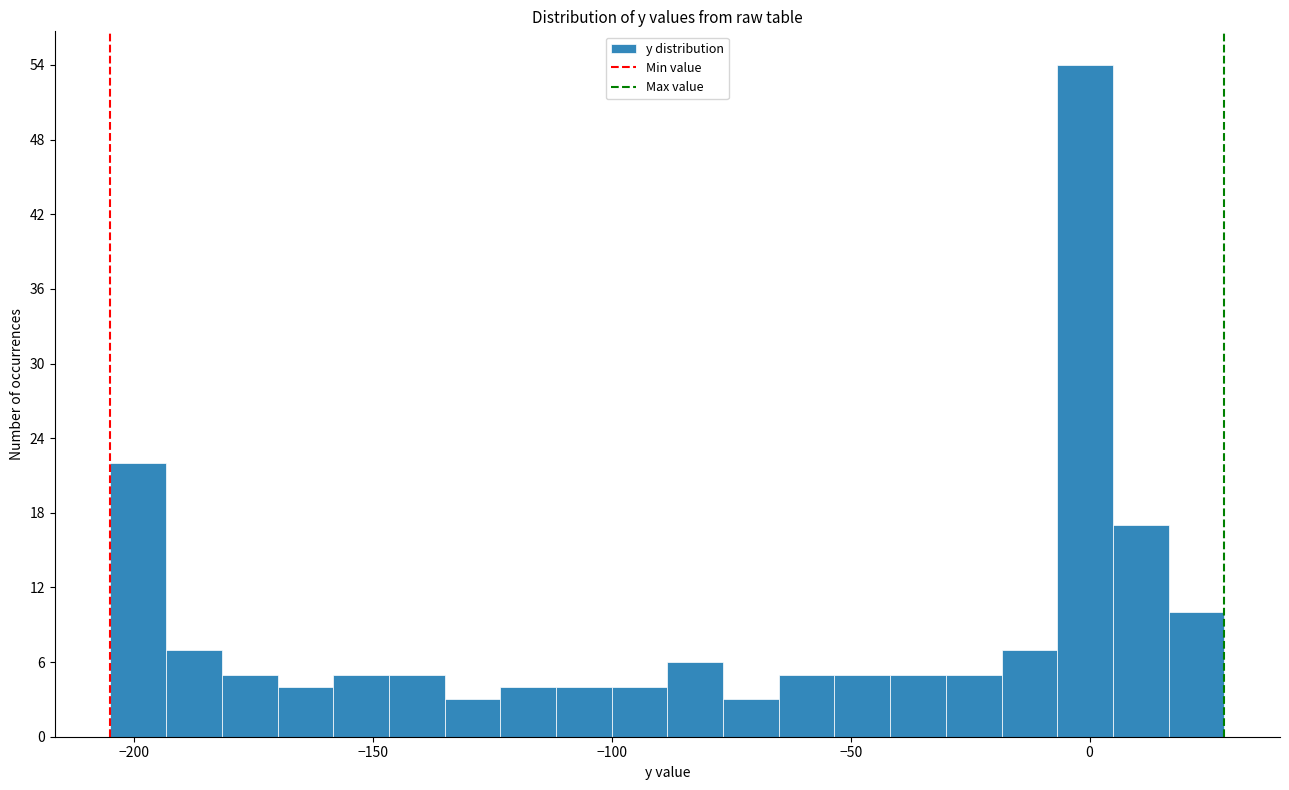

Read against the x-axis, roughly where is the centre of the tallest bar?

0